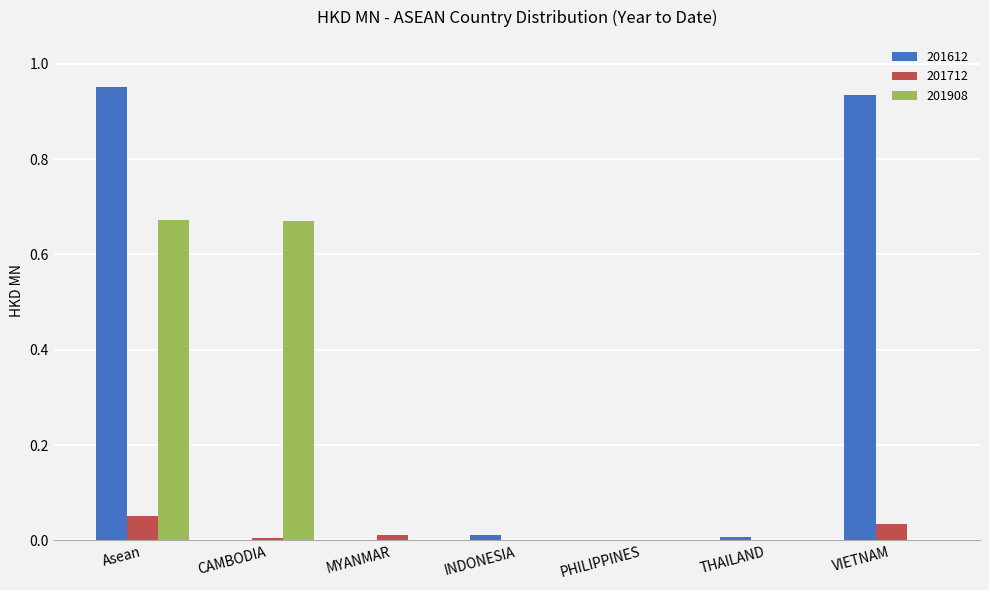

Is it true that 201612 equals 0.0 at PHILIPPINES?

True